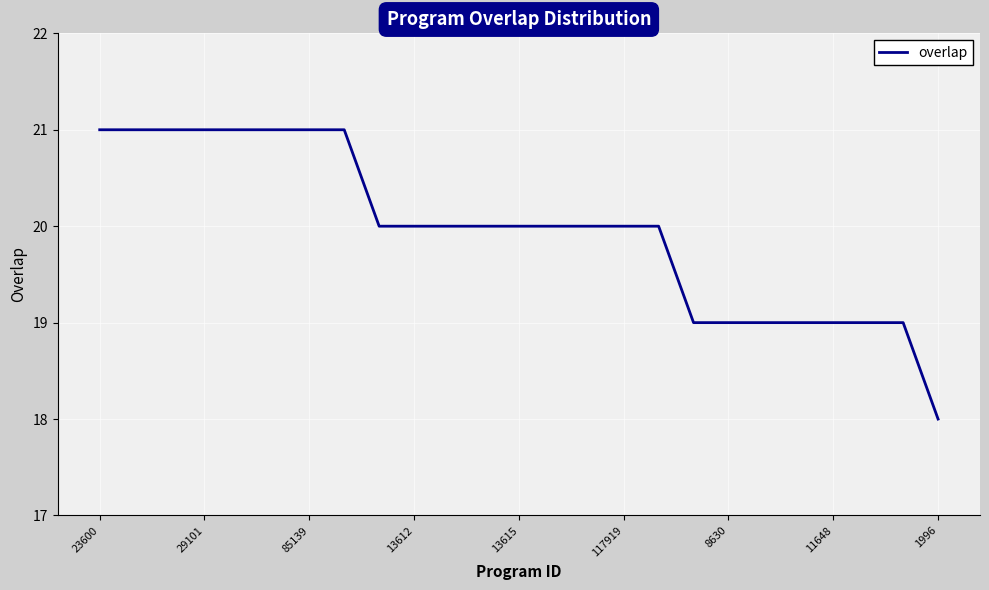

Reading right to left, list all the values displayed in this chart.

18	19	19	19	19	19	19	19	20	20	20	20	20	20	20	20	20	21	21	21	21	21	21	21	21